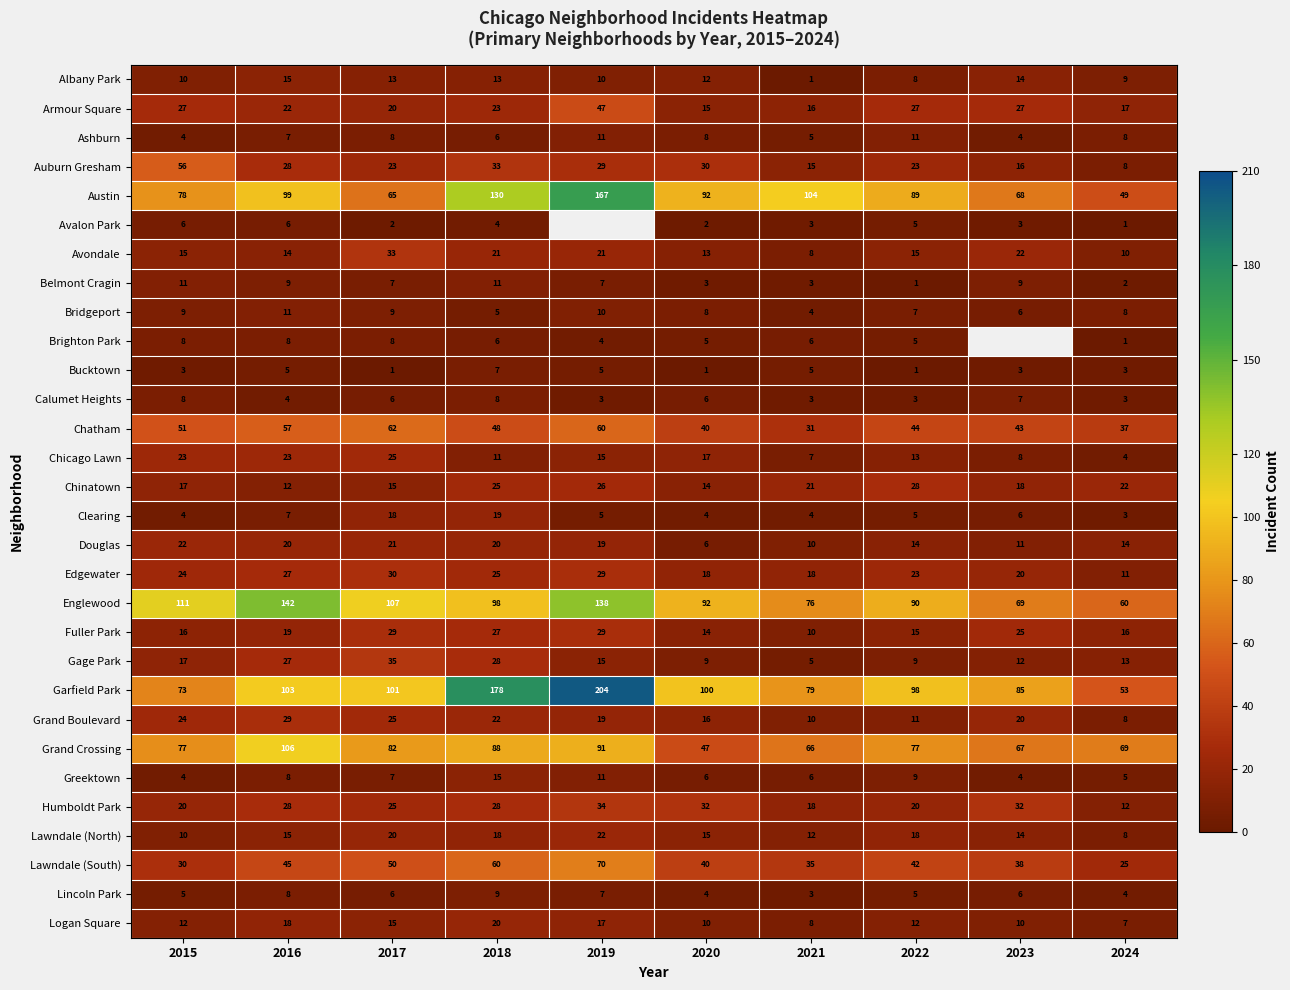

What is the spread (max minus min) of values at 2018?

174